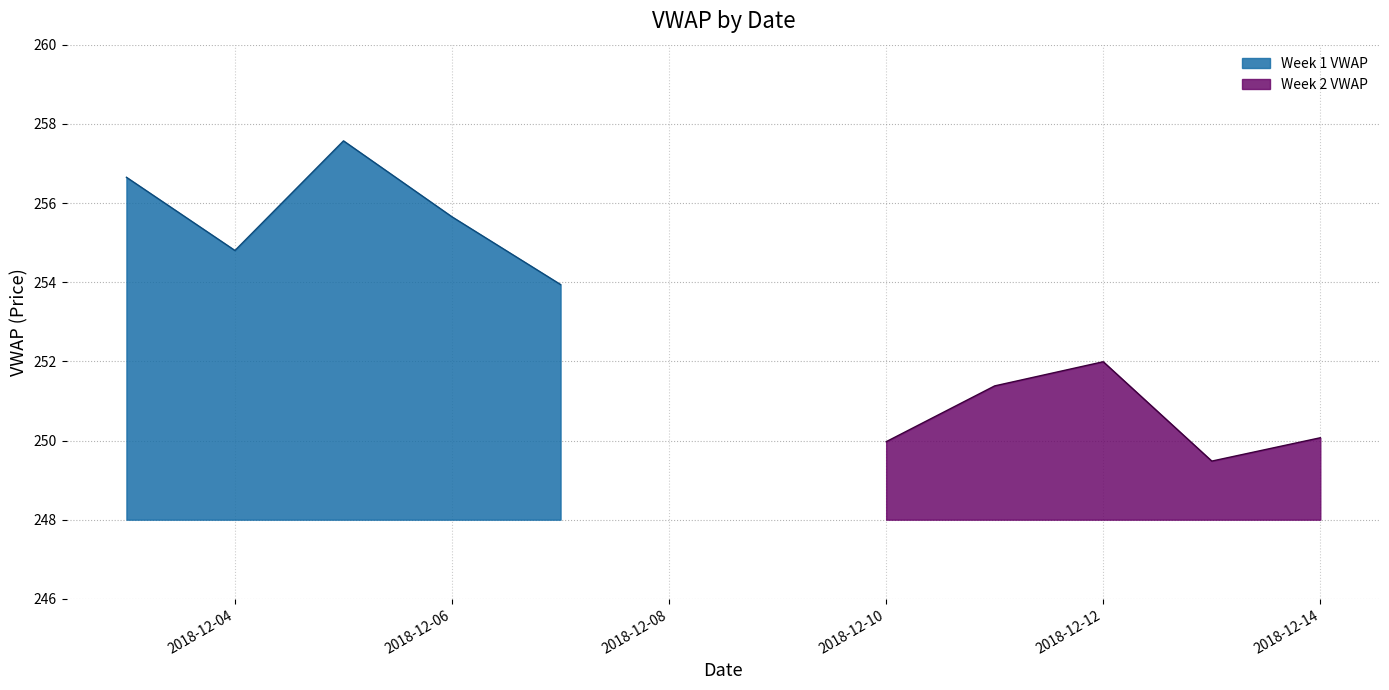

Where is the first local maximum?

2018-12-05